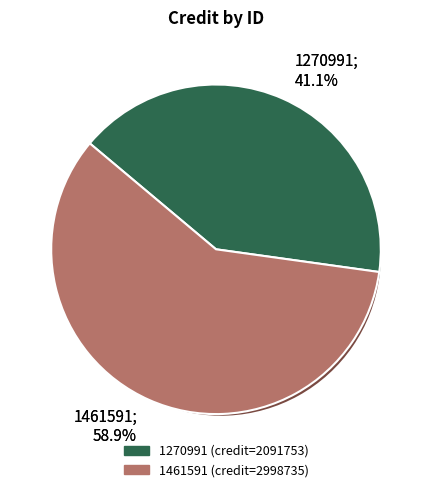

Combined, do 1461591 and 1270991 account for over 50%?

Yes